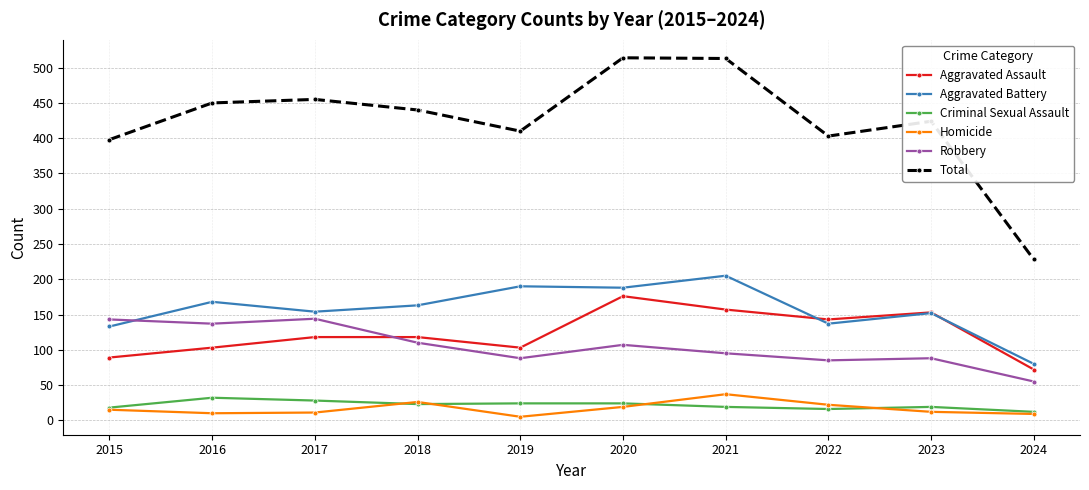

True or false: Robbery has more than 0 interior local peaks.

True